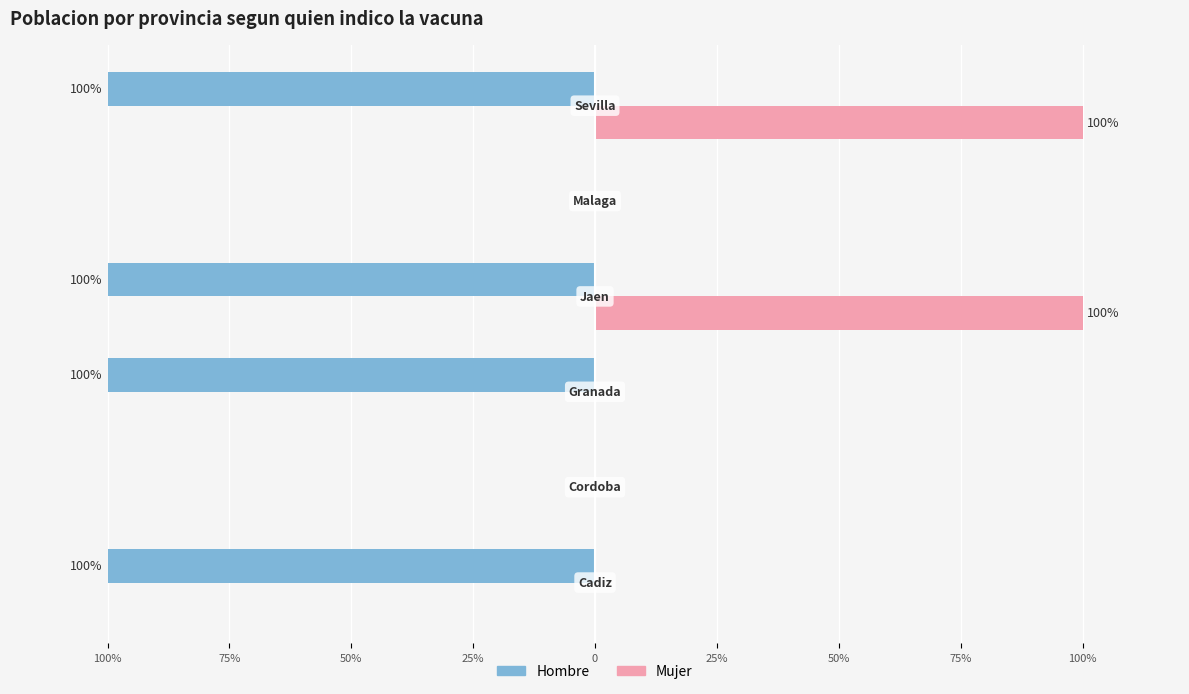

What are all the series names shown in the legend?

Hombre, Mujer